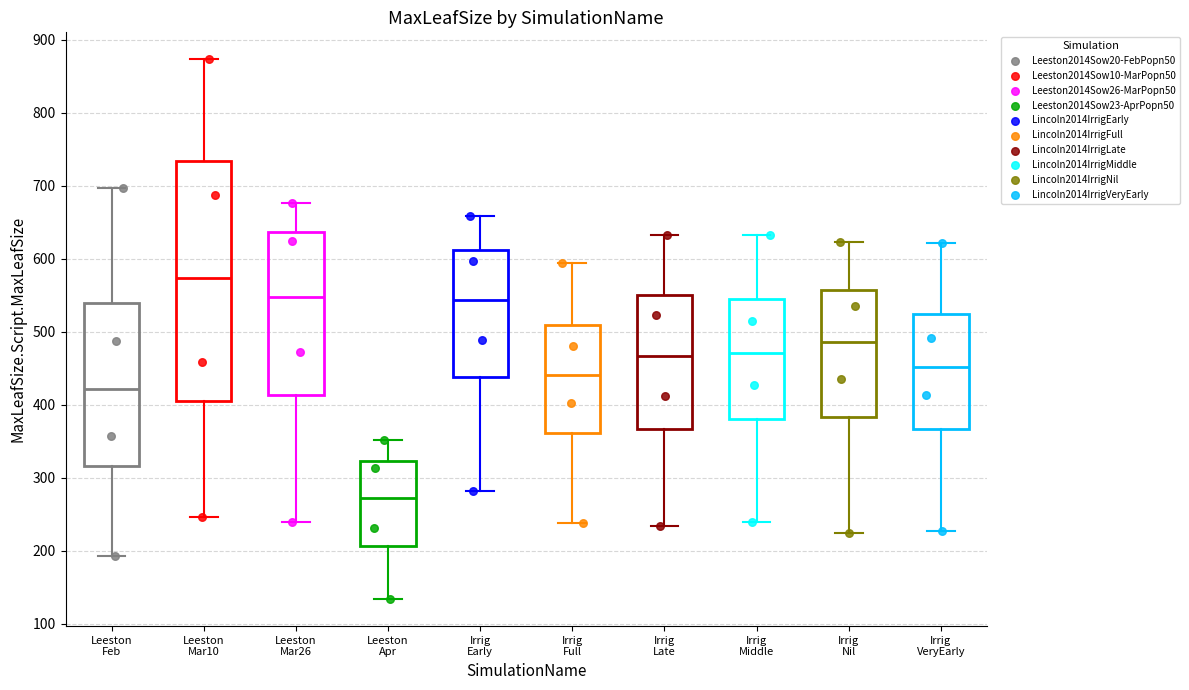

Reading left to right, read every box against the y-axis: the position of its median line, the range the box covers, and the ends of its whiskers. The values are not printed on the chart, so give them approximately, as read against the axis.

Leeston Feb: median 420, box 320 to 540, whiskers 190 to 700
Leeston Mar10: median 570, box 410 to 730, whiskers 250 to 870
Leeston Mar26: median 550, box 410 to 640, whiskers 240 to 680
Leeston Apr: median 270, box 210 to 320, whiskers 130 to 350
Irrig Early: median 540, box 440 to 610, whiskers 280 to 660
Irrig Full: median 440, box 360 to 510, whiskers 240 to 590
Irrig Late: median 470, box 370 to 550, whiskers 230 to 630
Irrig Middle: median 470, box 380 to 540, whiskers 240 to 630
Irrig Nil: median 490, box 380 to 560, whiskers 220 to 620
Irrig VeryEarly: median 450, box 370 to 520, whiskers 230 to 620